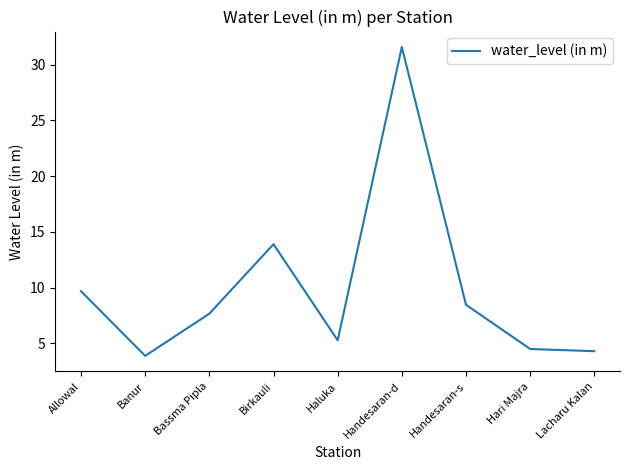

Which category has the lowest value across all series?

Banur